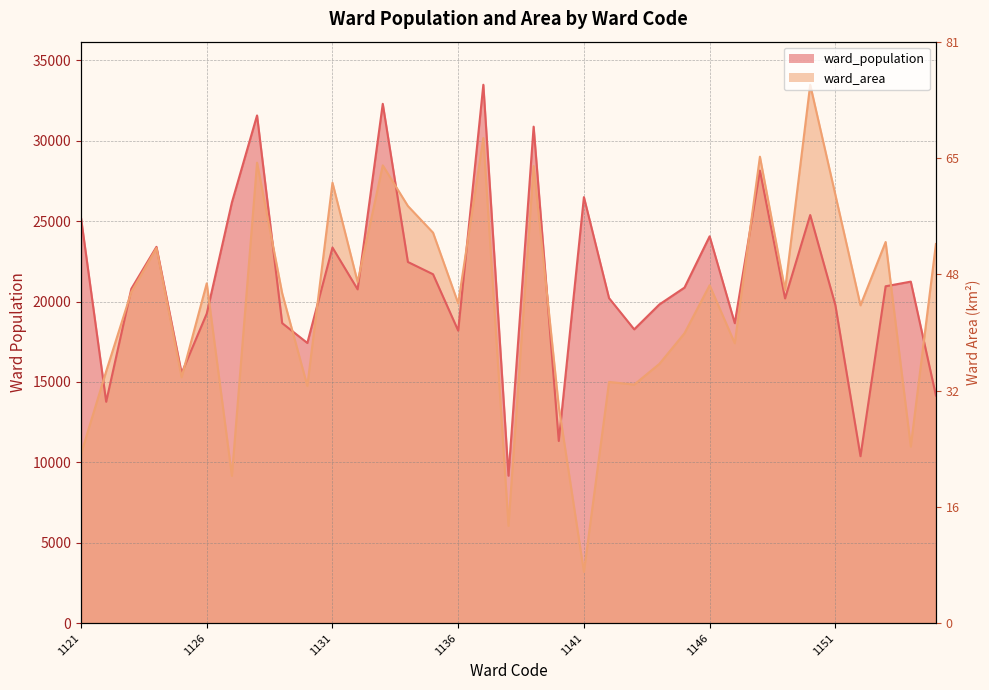

At 1140, list the series in order from smallest to largest.

ward_population, ward_area